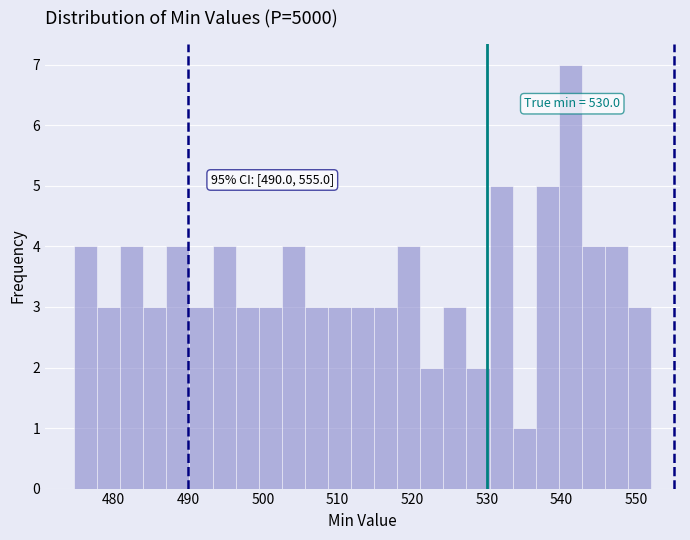

Read against the x-axis, roughly where is the centre of the tallest bar?

541